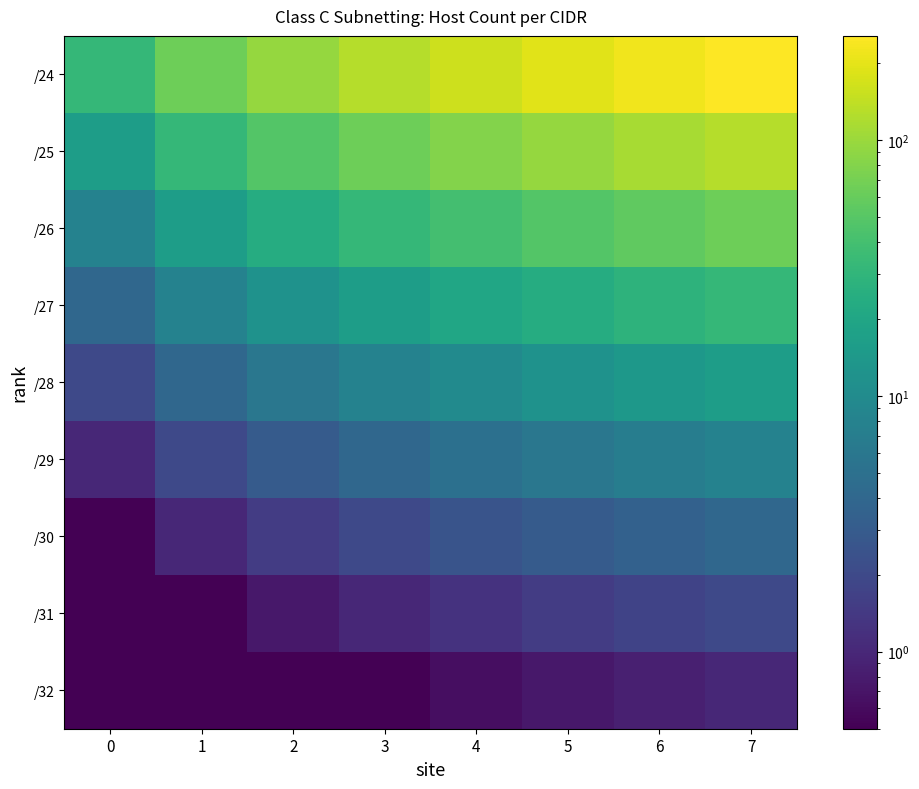

How many data points does each series have?

8